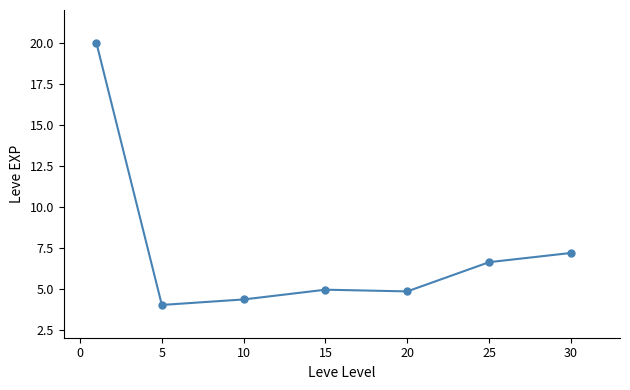

What is the value of the 2nd point from the left?

4.0